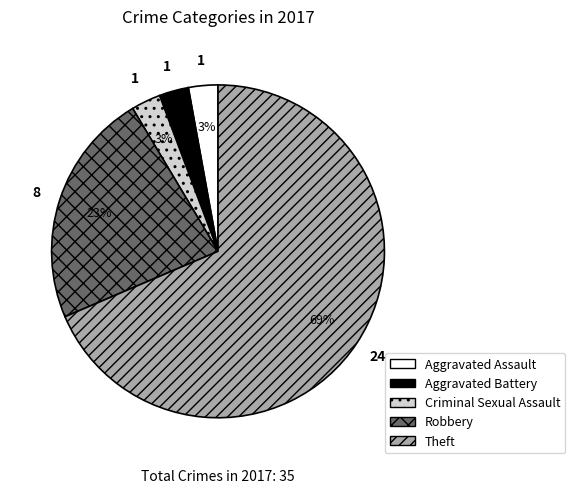

To the nearest percent, what is the difference between the Aggravated Assault and Robbery slice percentages?

20%